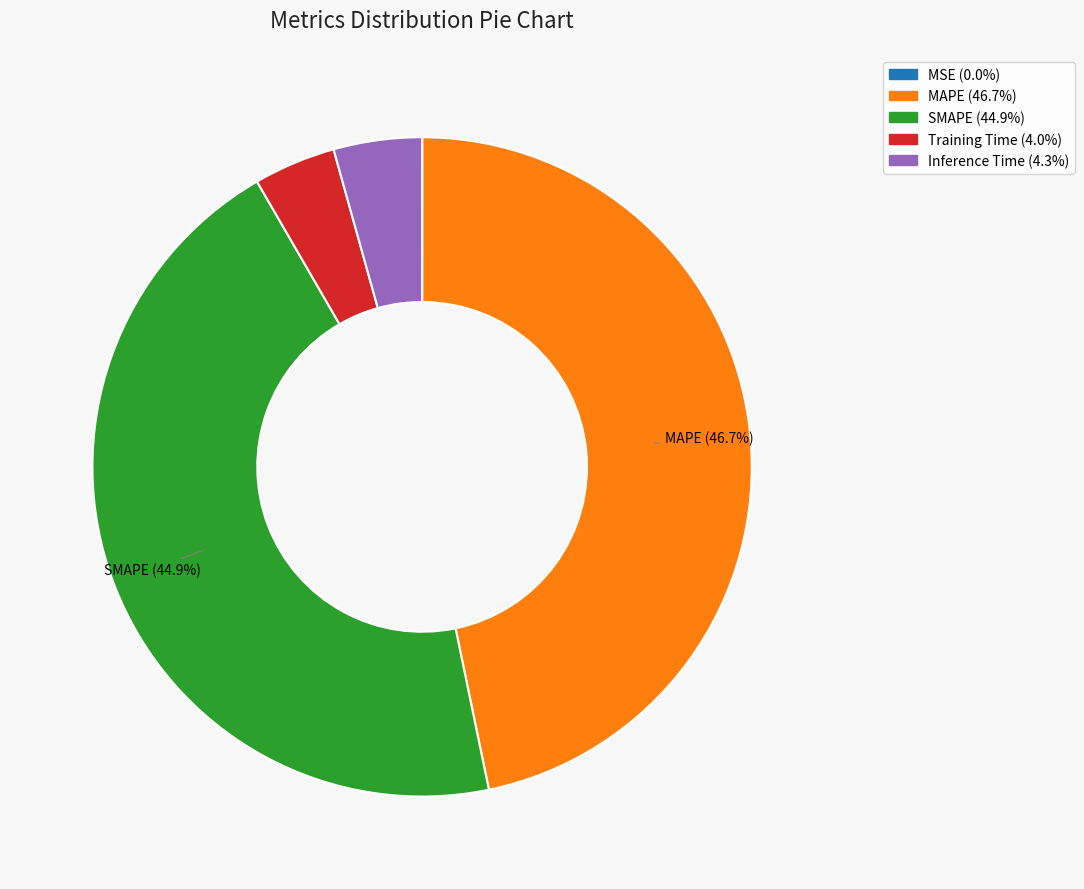

Is there any slice that represents more than half of the pie?

No